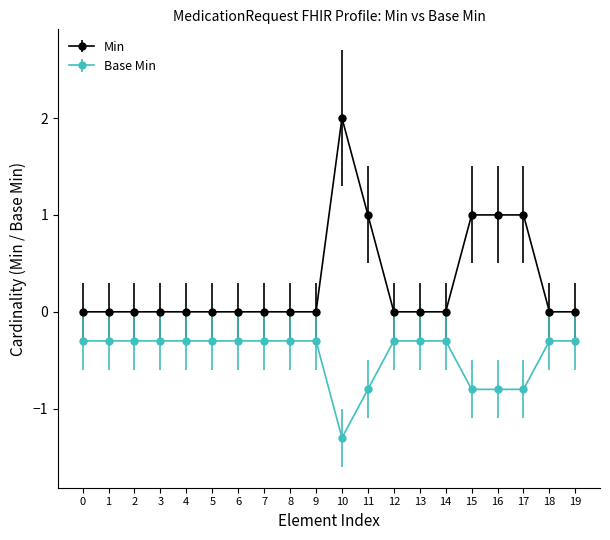

What is the value of the Base Min point at the 17th from the left?

-0.8